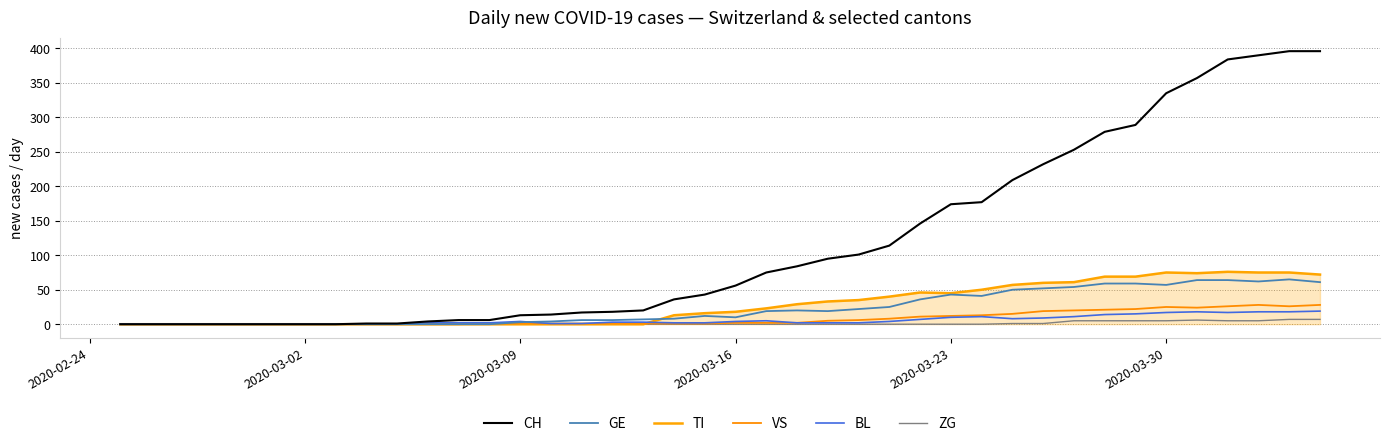

What are all the series names shown in the legend?

CH, GE, TI, VS, BL, ZG